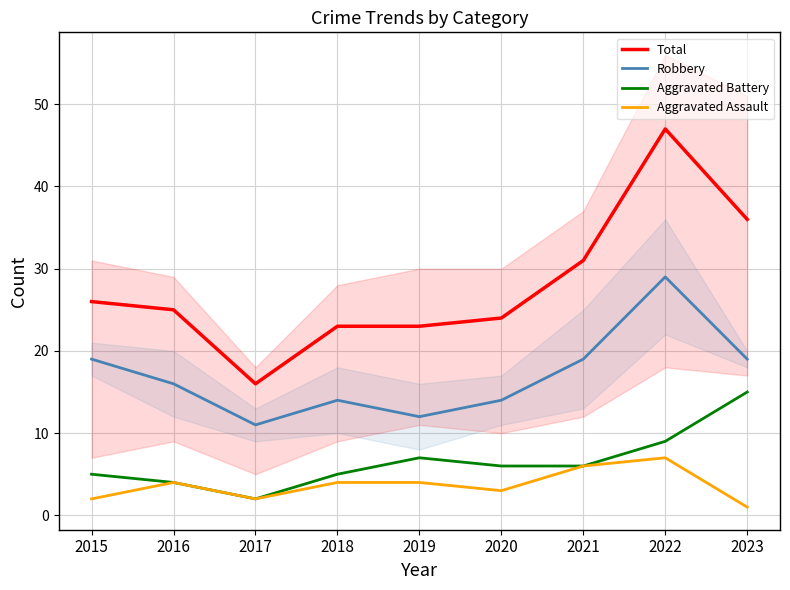

Reading left to right, transcribe all the data shown in this chart.

Total: 26	25	16	23	23	24	31	47	36
Robbery: 19	16	11	14	12	14	19	29	19
Aggravated Battery: 5	4	2	5	7	6	6	9	15
Aggravated Assault: 2	4	2	4	4	3	6	7	1